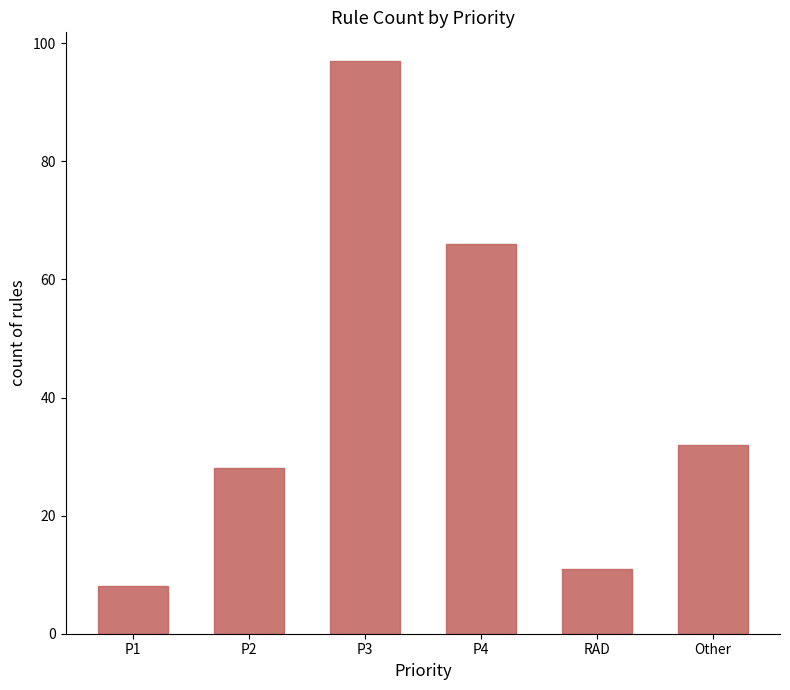

Rank the categories by value from lowest to highest.

P1, RAD, P2, Other, P4, P3